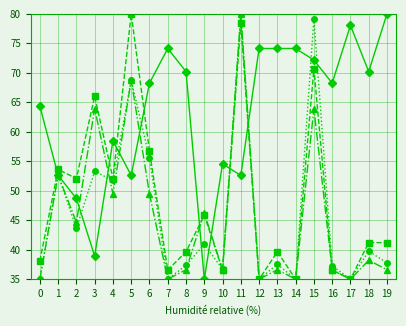

What is the difference between the highest and lowest values at 11?

27.4